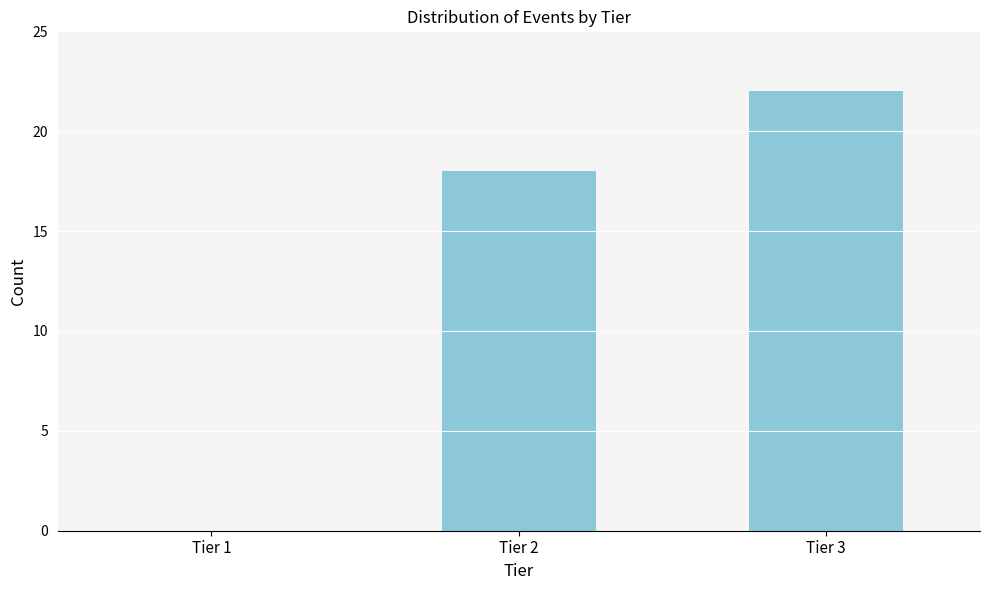

Reading left to right, list all the values displayed in this chart.

Tier 1=0	Tier 2=18	Tier 3=22